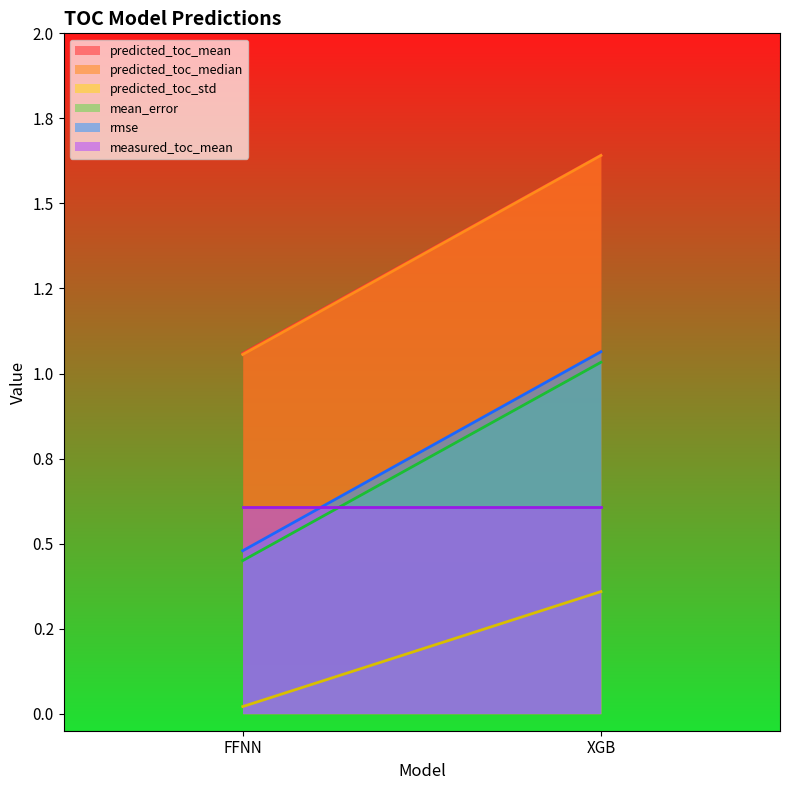

Which series has the widest spread of values?

rmse